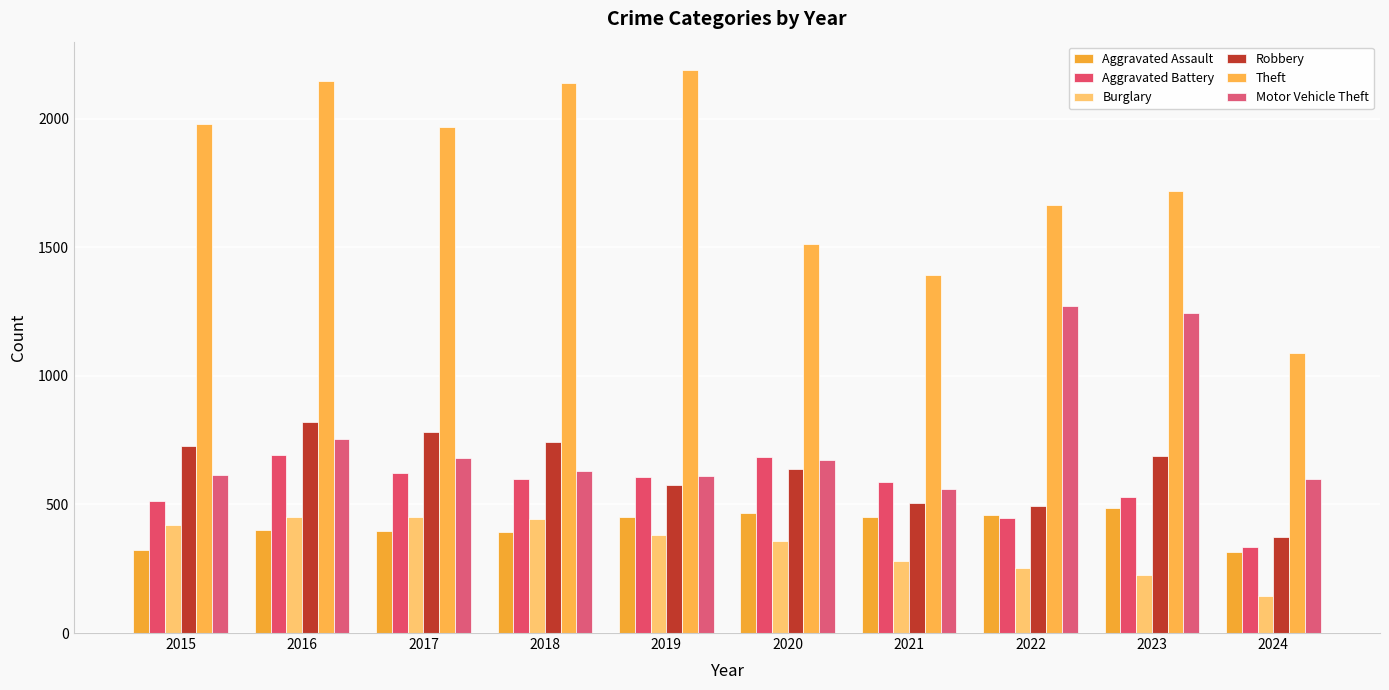

What are all the series names shown in the legend?

Aggravated Assault, Aggravated Battery, Burglary, Robbery, Theft, Motor Vehicle Theft